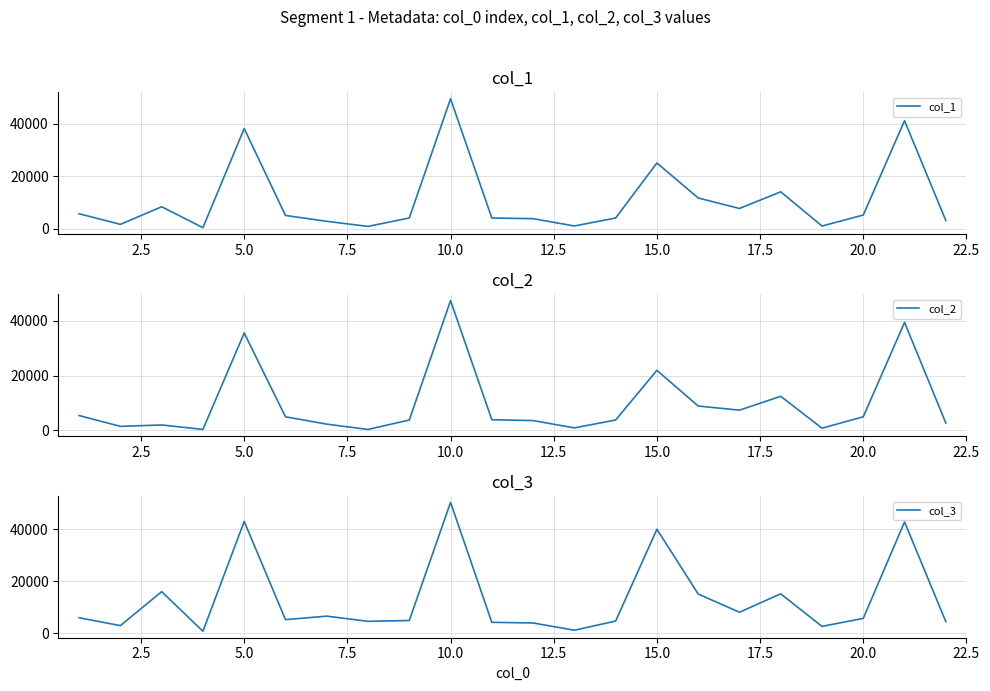

What is the maximum value for col_3?

50378.8